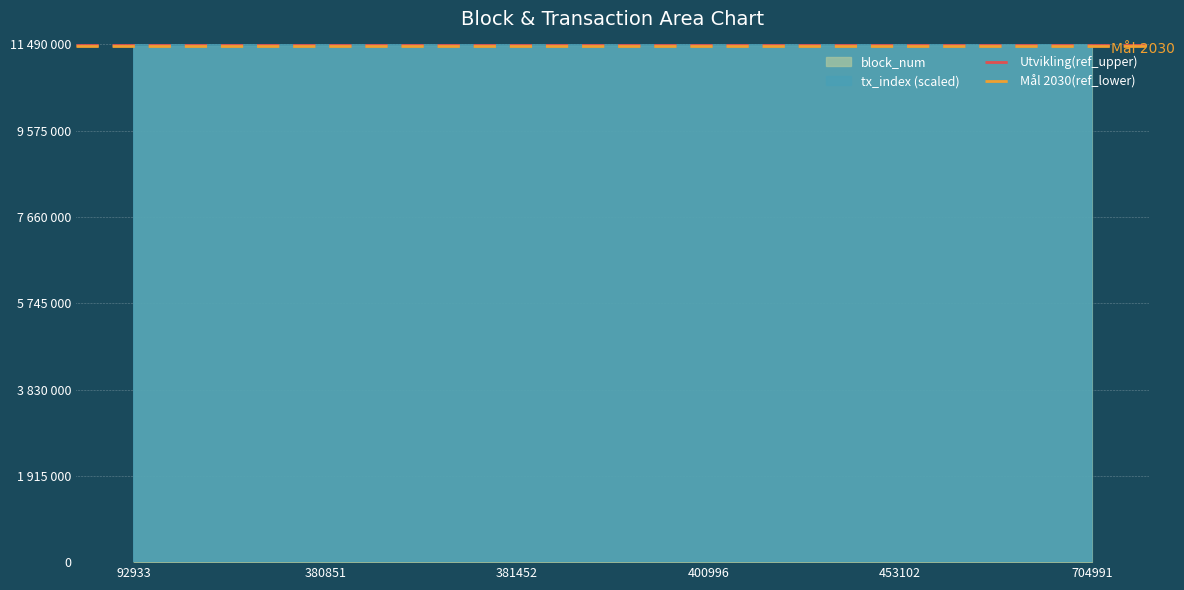

Between 92933 and 380851, which series saw the biggest shift?

Utvikling(ref_upper)